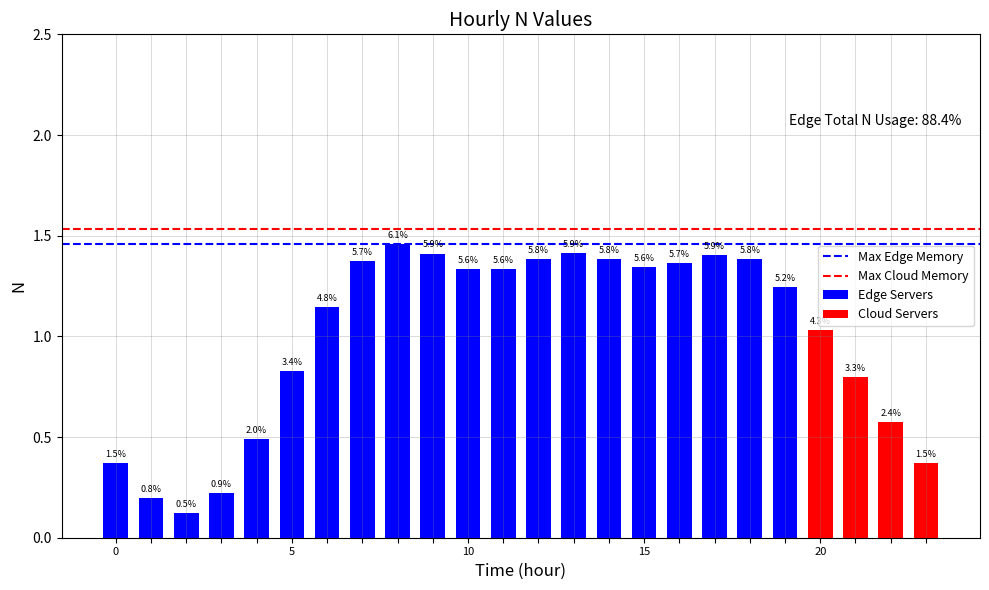

What is the sum of all values?

24.0